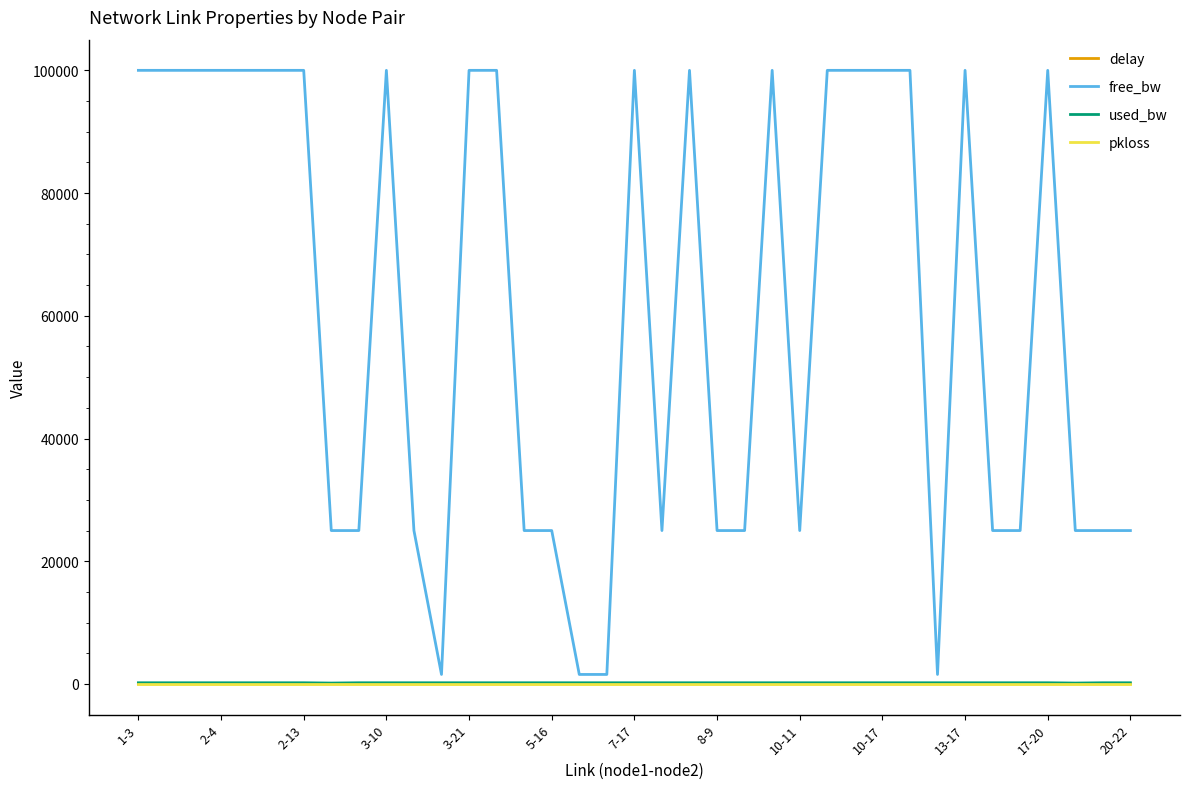

What is the maximum value shown in the chart?

99999.8